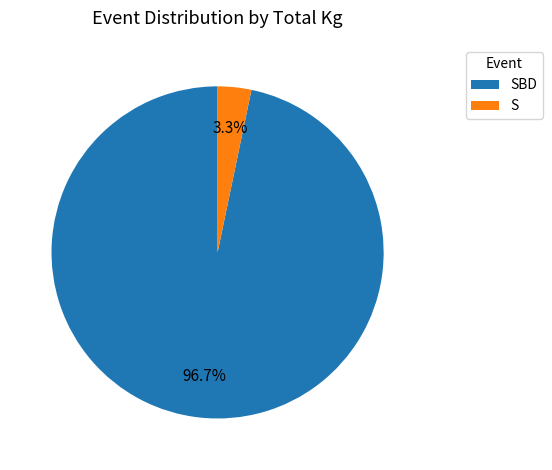

Does any single category account for the majority?

Yes